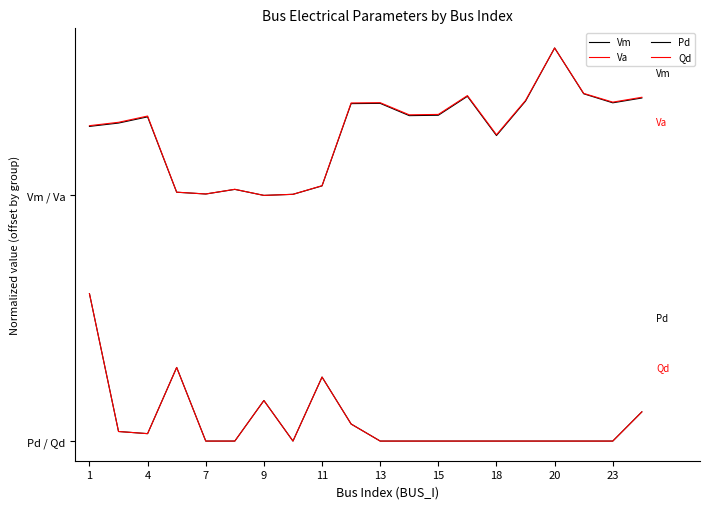

Does the chart display data point markers on the line(s)?

No